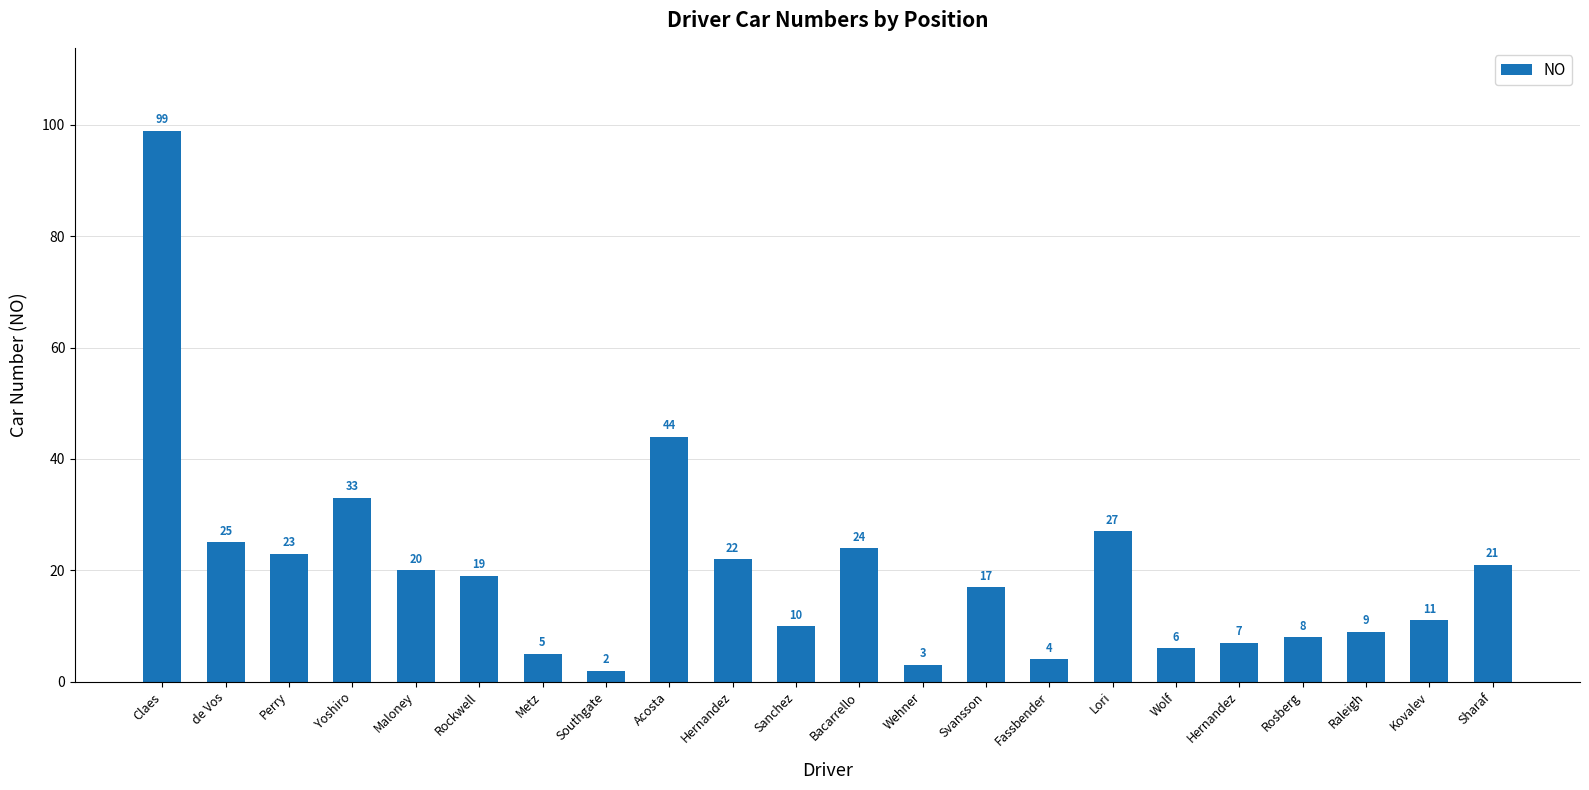

Which has a higher value, Maloney or Rockwell?

Maloney